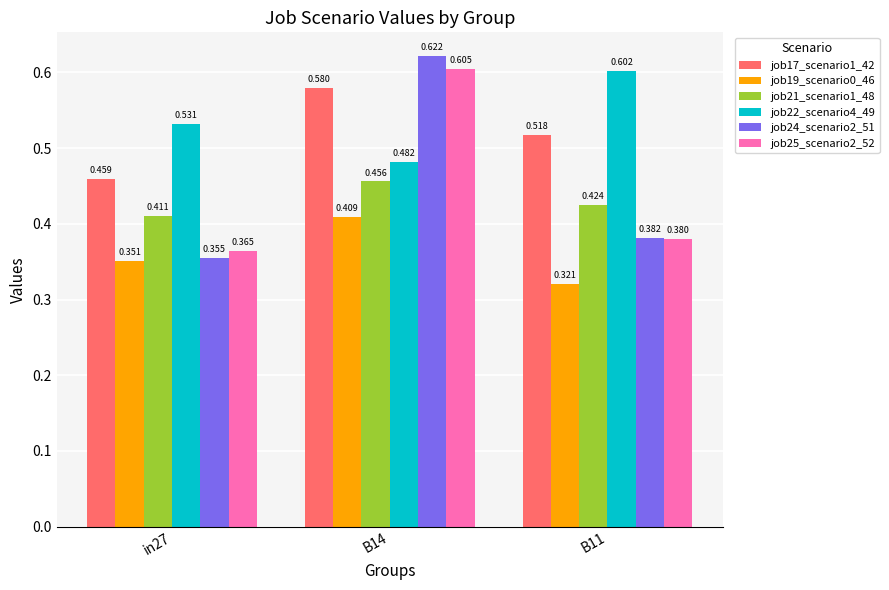

Is the value of job17_scenario1_42 at B14 greater than the value of job19_scenario0_46 at B14?

Yes